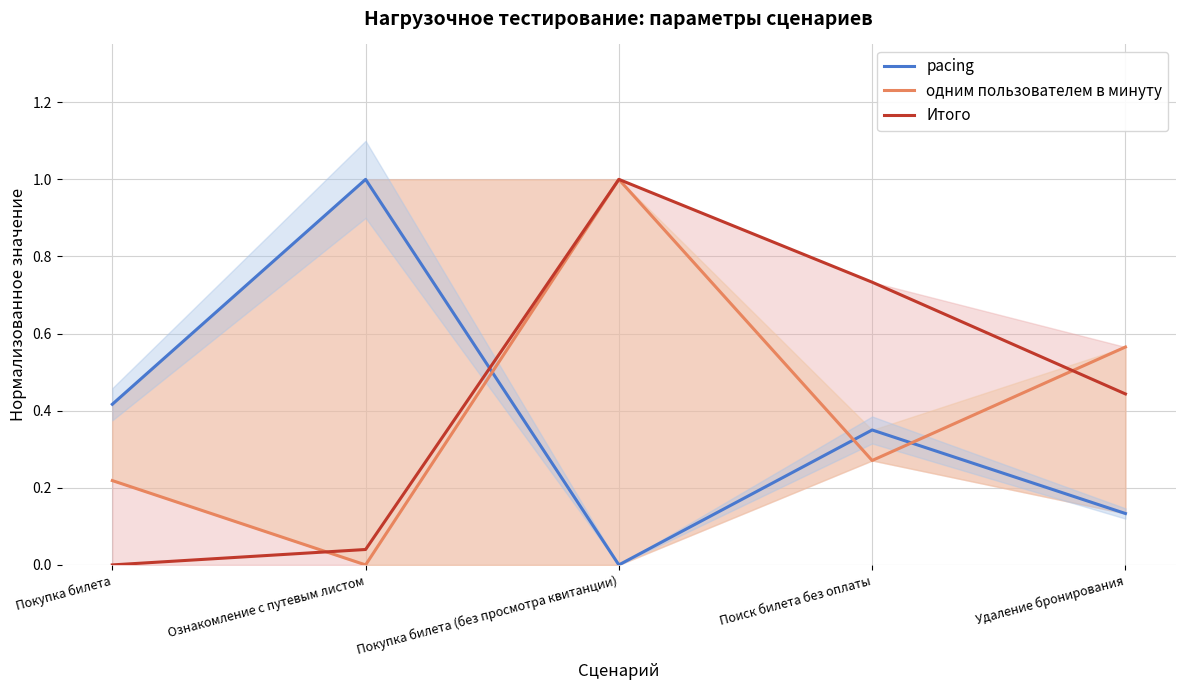

Which series has the widest spread of values?

pacing